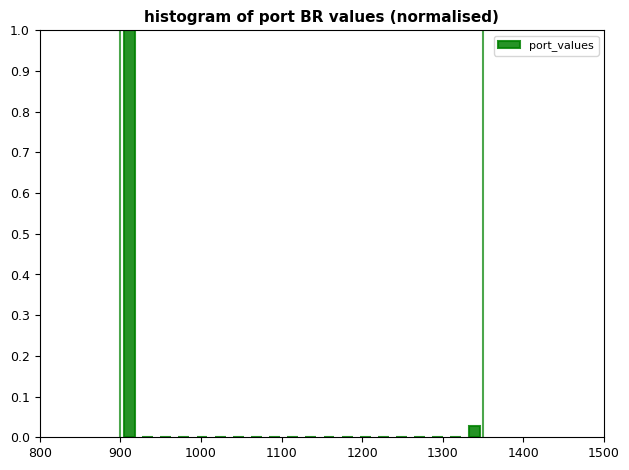

Around what value on the x-axis is the tallest bar? Give the approximate position of its centre, as read against the axis.

910